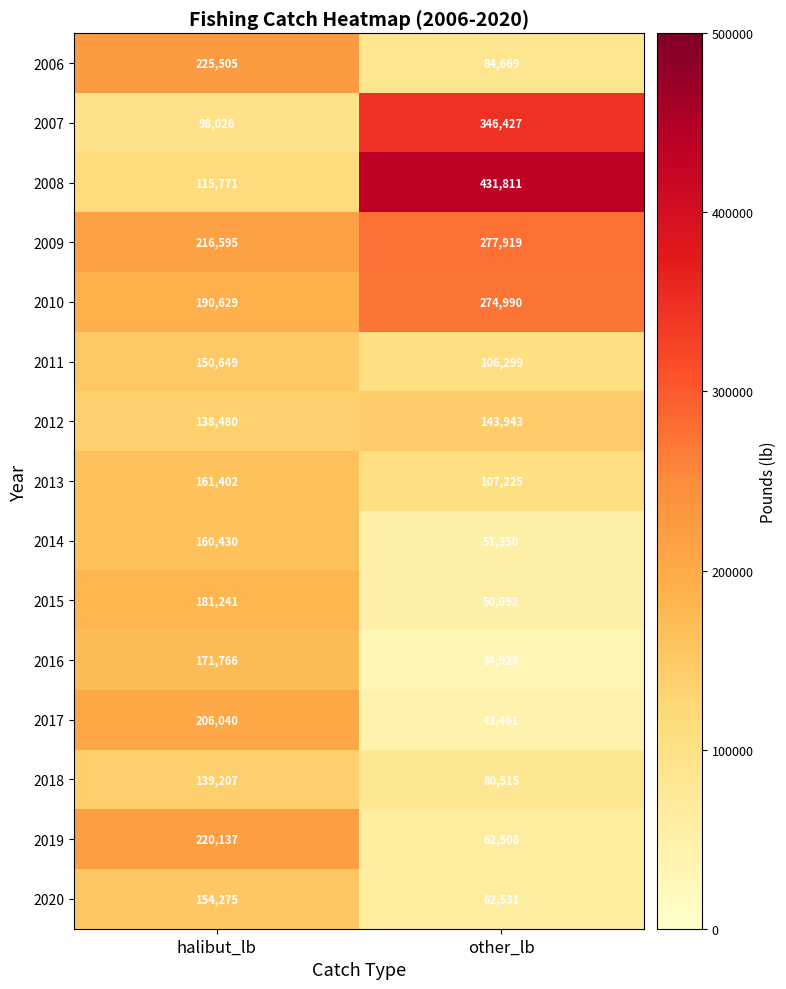

Which category has the highest value across all series?

other_lb